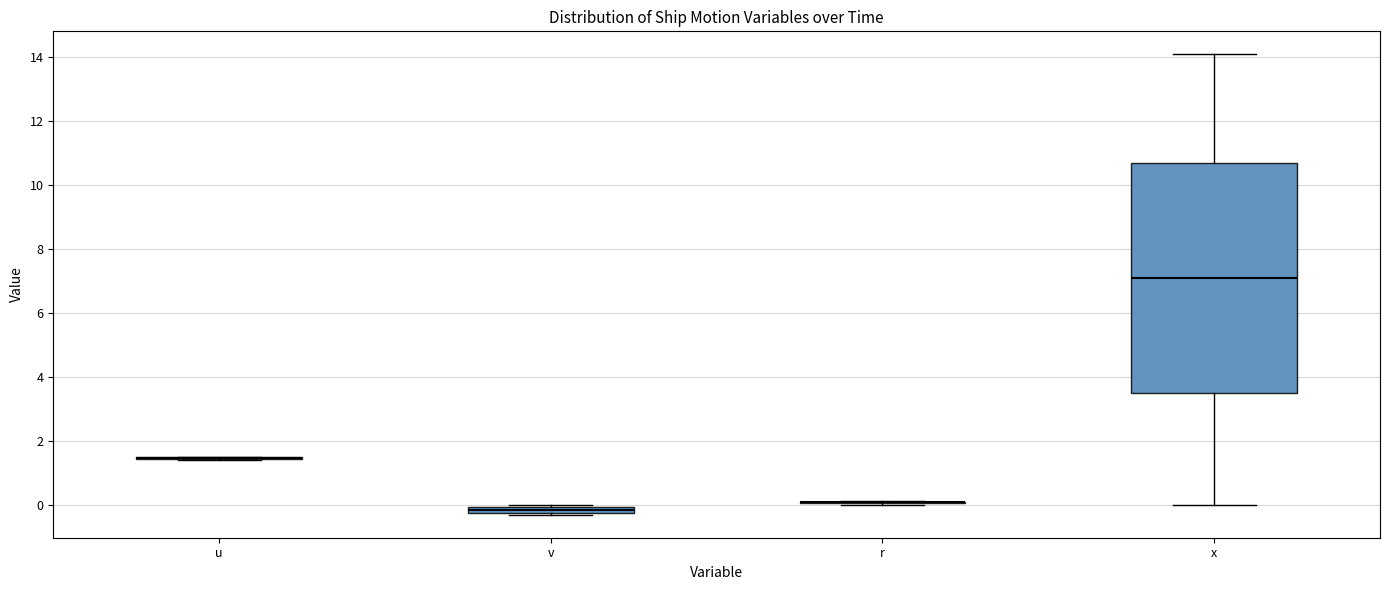

Where is the upper edge of the box for v on the y-axis? The values are not printed on the chart, so give them approximately, as read against the axis.

0.0